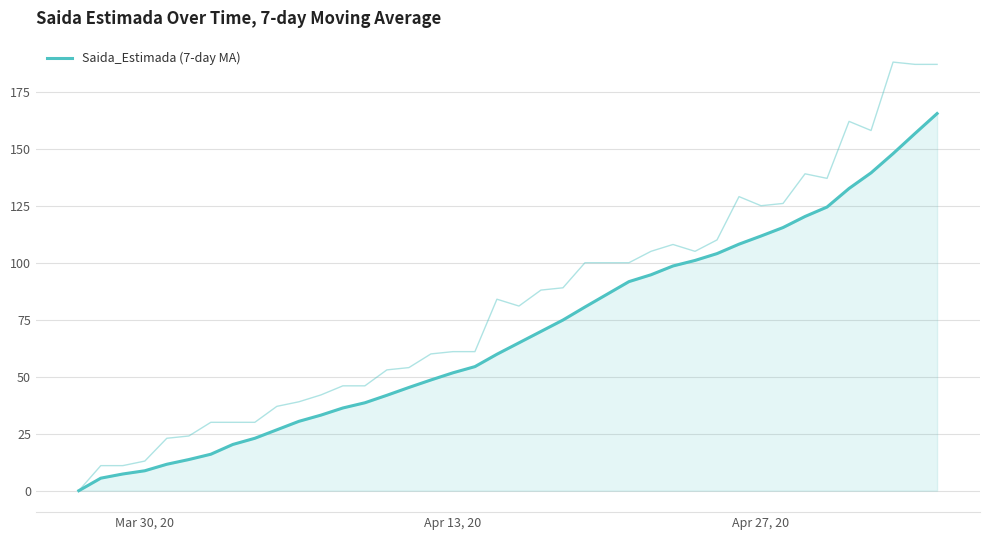

How many values are below 64?

20